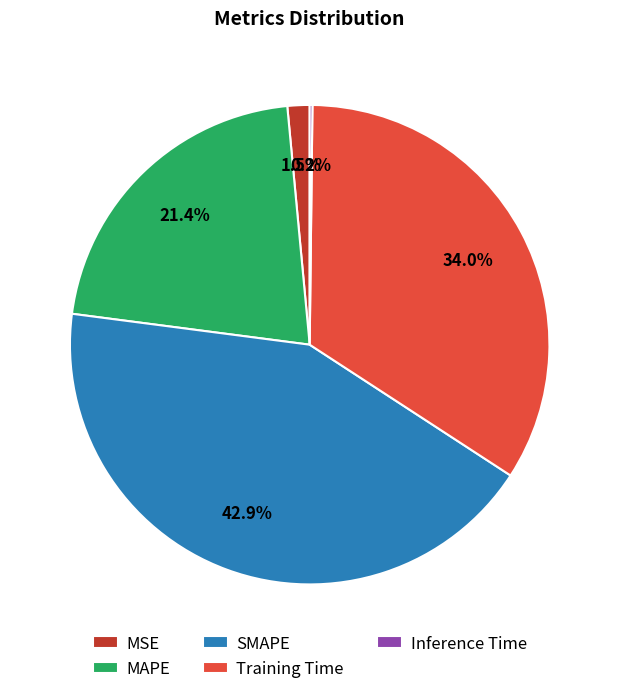

Is the sum of MAPE and Training Time greater than half?

Yes